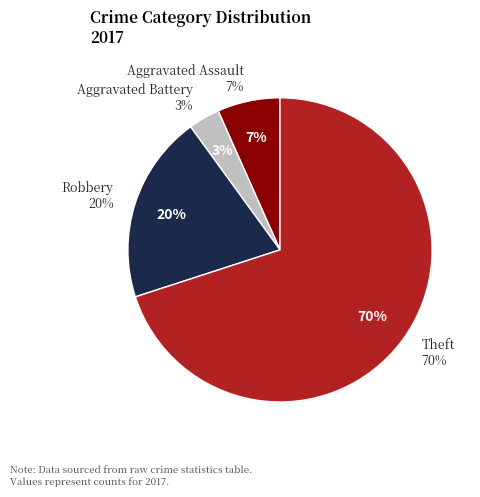

Is the sum of Aggravated Battery and Theft greater than half?

Yes